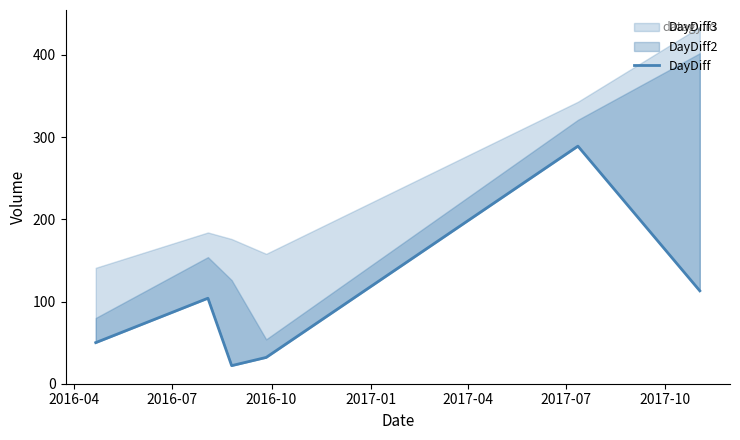

Count the number of categories in the chart.

6